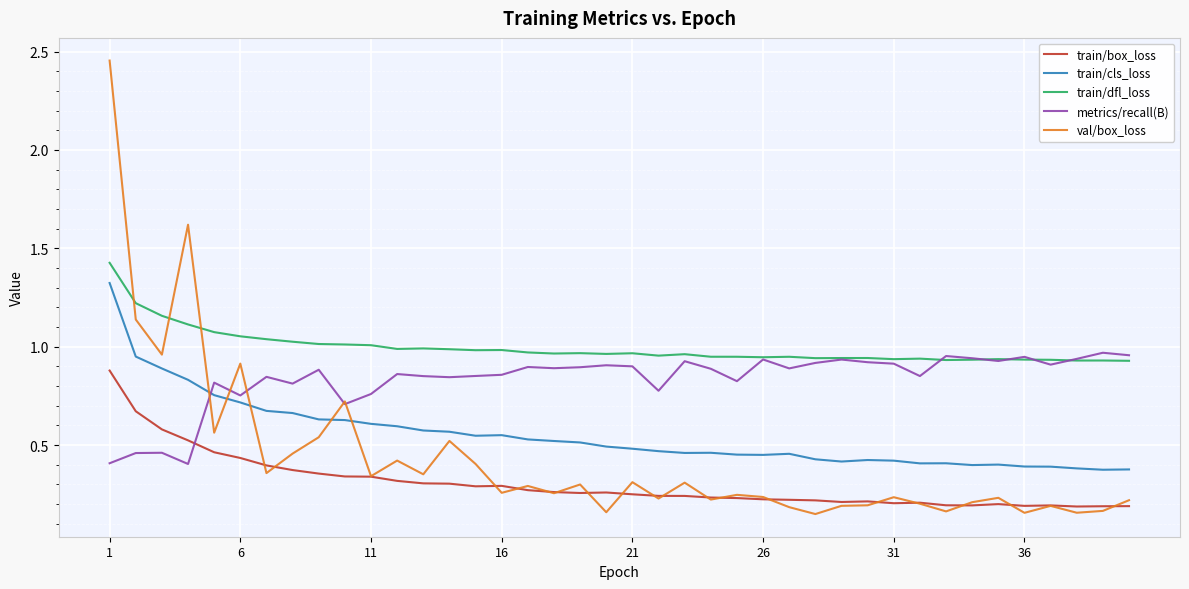

Which series has the largest total across all categories?

train/dfl_loss